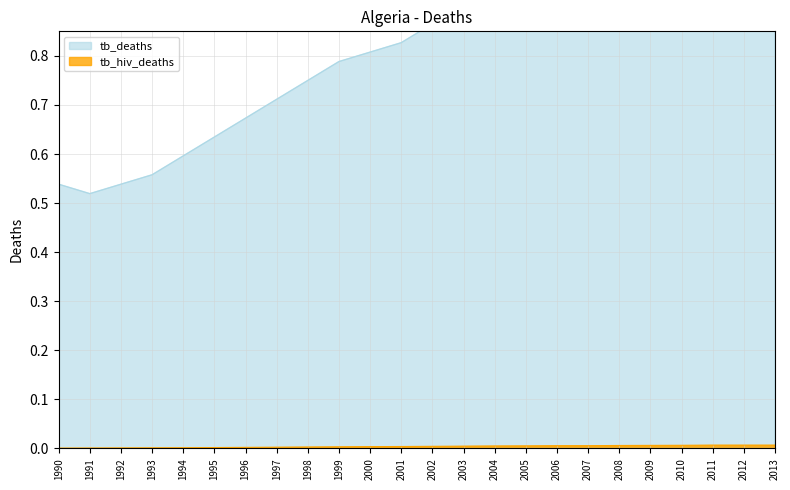

Reading left to right, what are all the values shown in this chart?

tb_deaths: 0.5	0.5	0.5	0.6	0.6	0.6	0.7	0.7	0.8	0.8	0.8	0.8	0.9	0.9	0.9	0.9	0.9	1.0	1.0	1.0	1.0	1.0	1.0	1.0
tb_hiv_deaths: 0.0	0.0	0.0	0.0	0.0	0.0	0.0	0.0	0.0	0.0	0.0	0.0	0.0	0.0	0.0	0.0	0.0	0.0	0.0	0.0	0.0	0.0	0.0	0.0